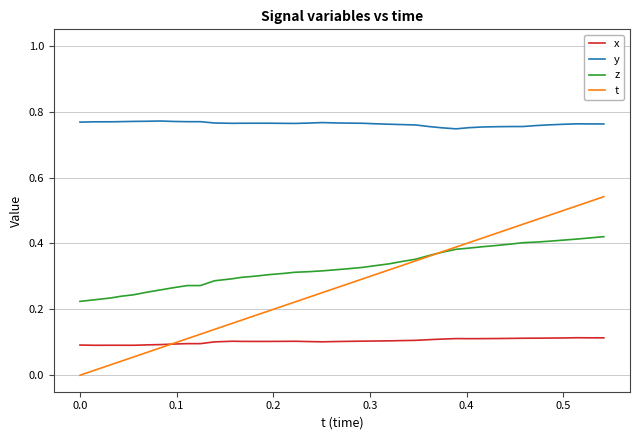

Which series has the largest total across all categories?

y